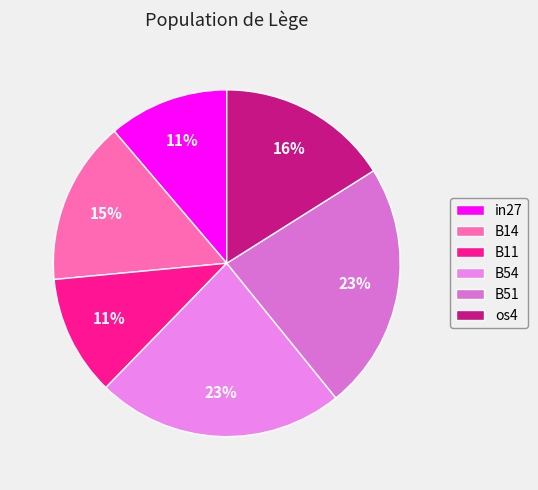

Is it true that os4 is 16% of the pie?

True